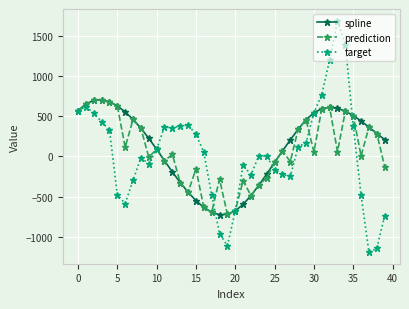

What is the highest value of the spline series?

702.6